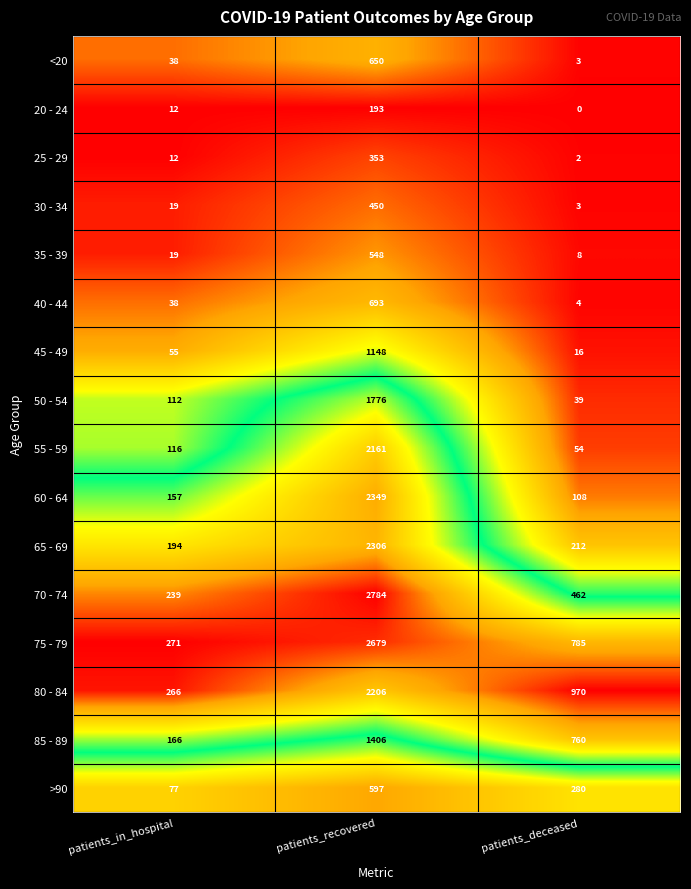

At which category is the sum across all series the highest?

patients_recovered